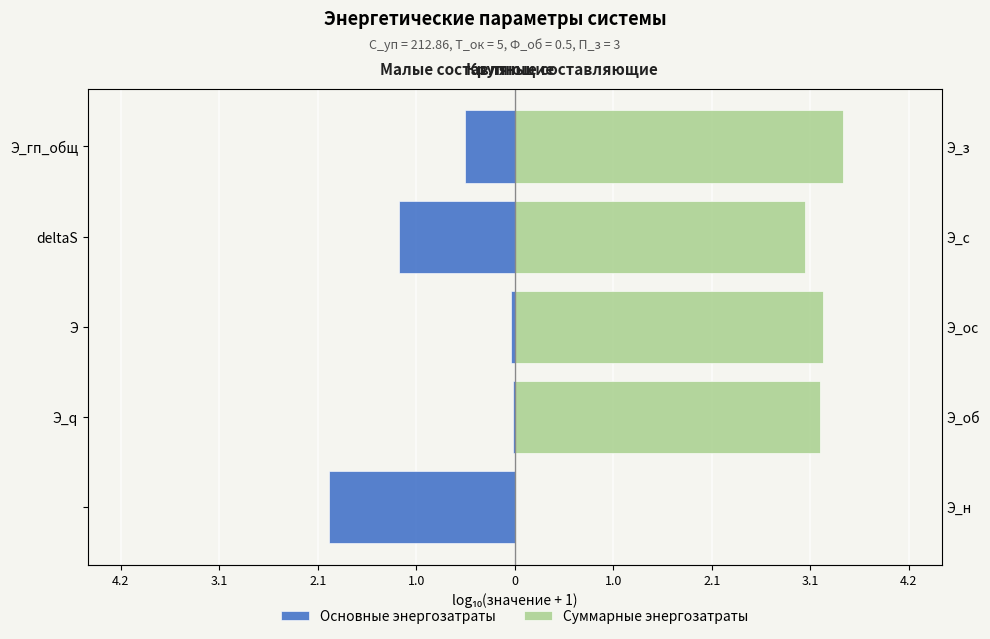

Between Э_q and Э, which is larger?

Э_q